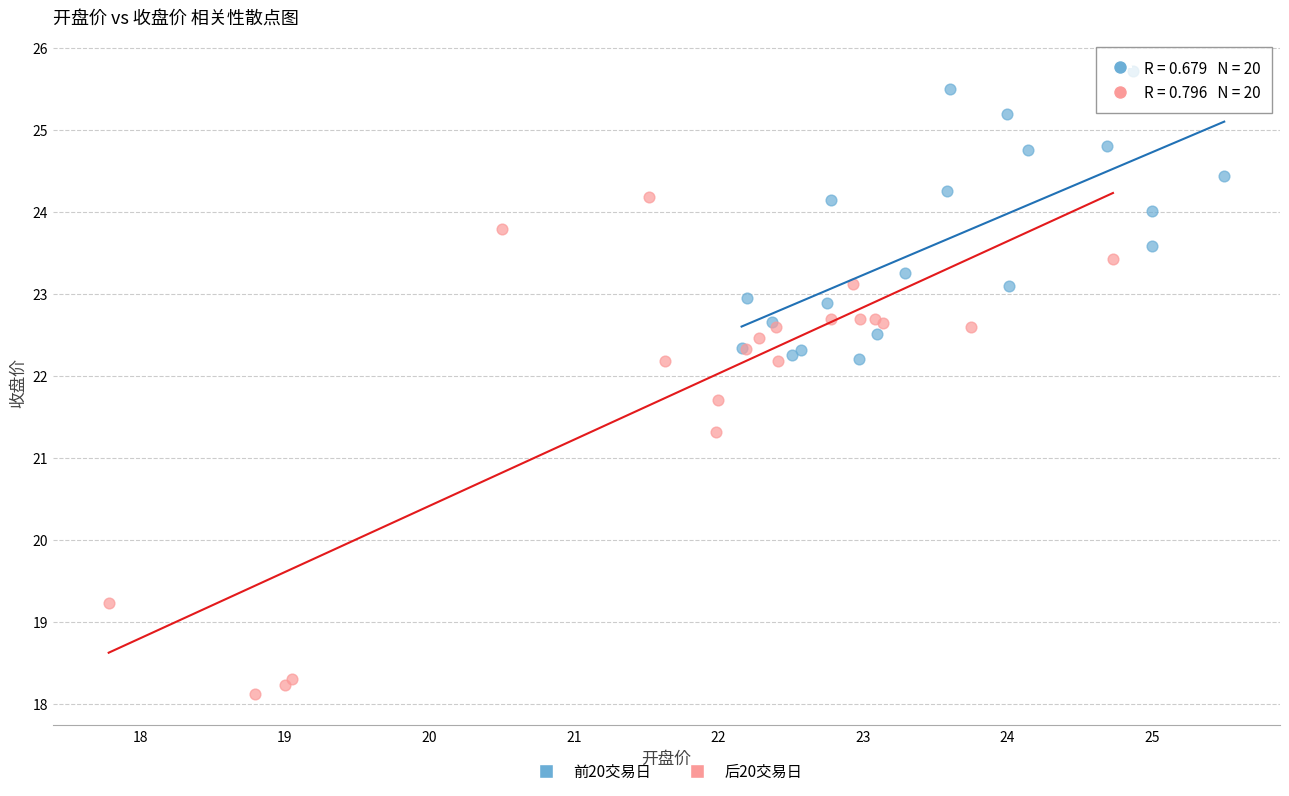

What are all the series names shown in the legend?

前20交易日, 后20交易日